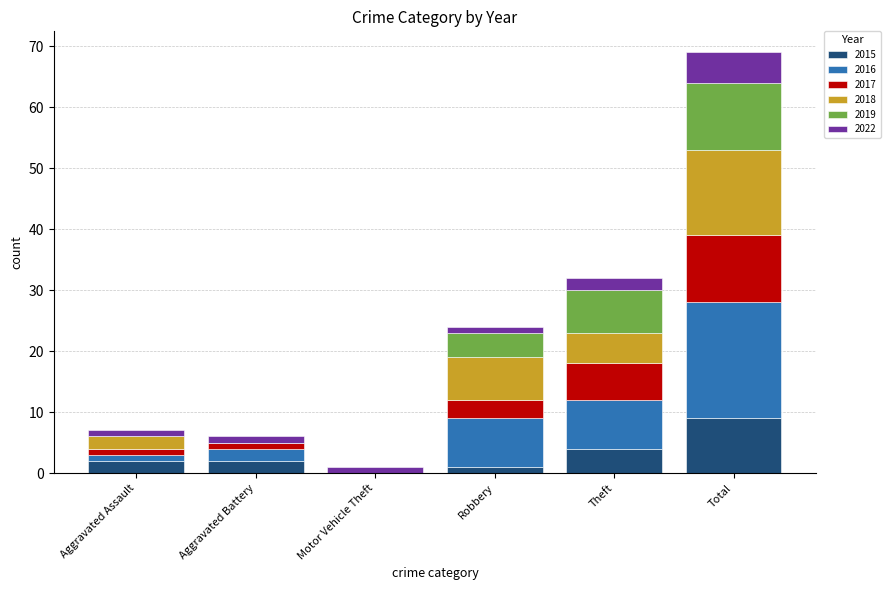

At which category is the sum across all series the highest?

Total